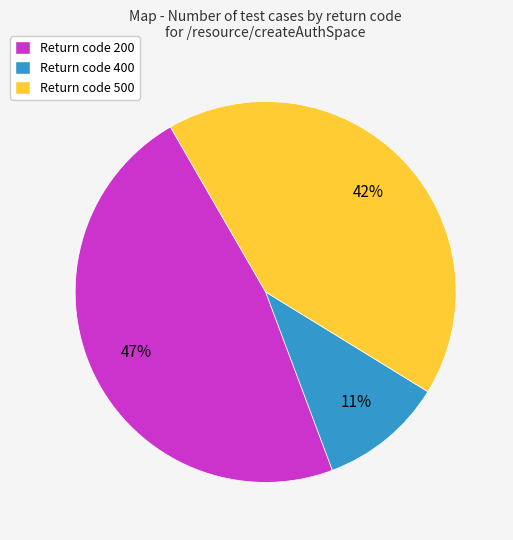

To the nearest percent, what is the average slice percentage?

33%